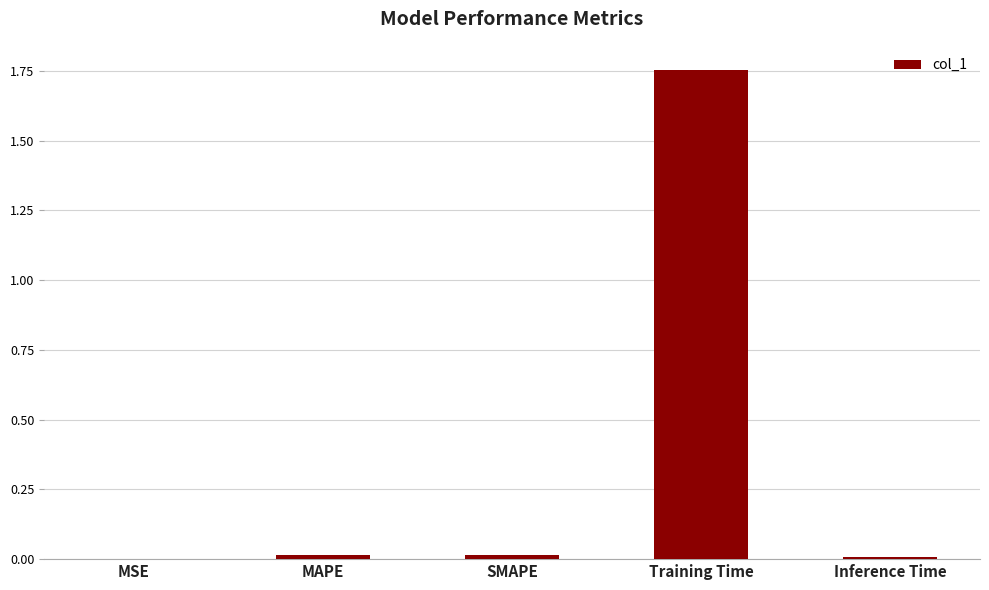

At which category does the chart reach its peak across all series?

Training Time